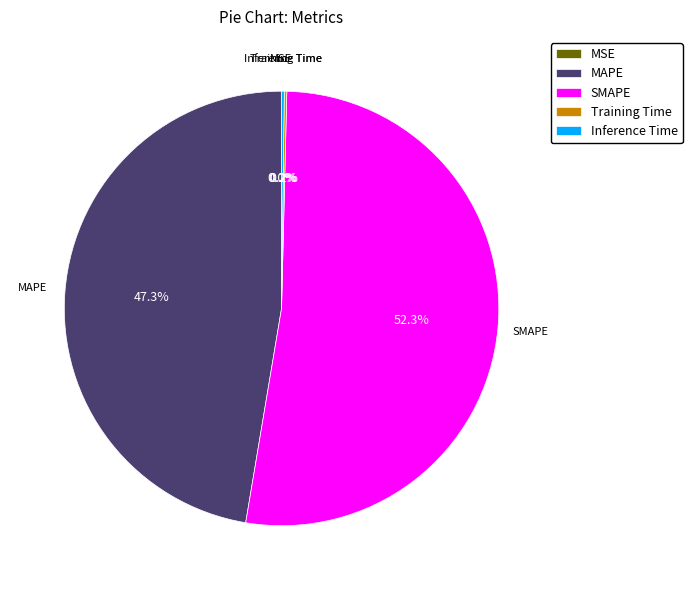

Which category accounts for the majority?

SMAPE